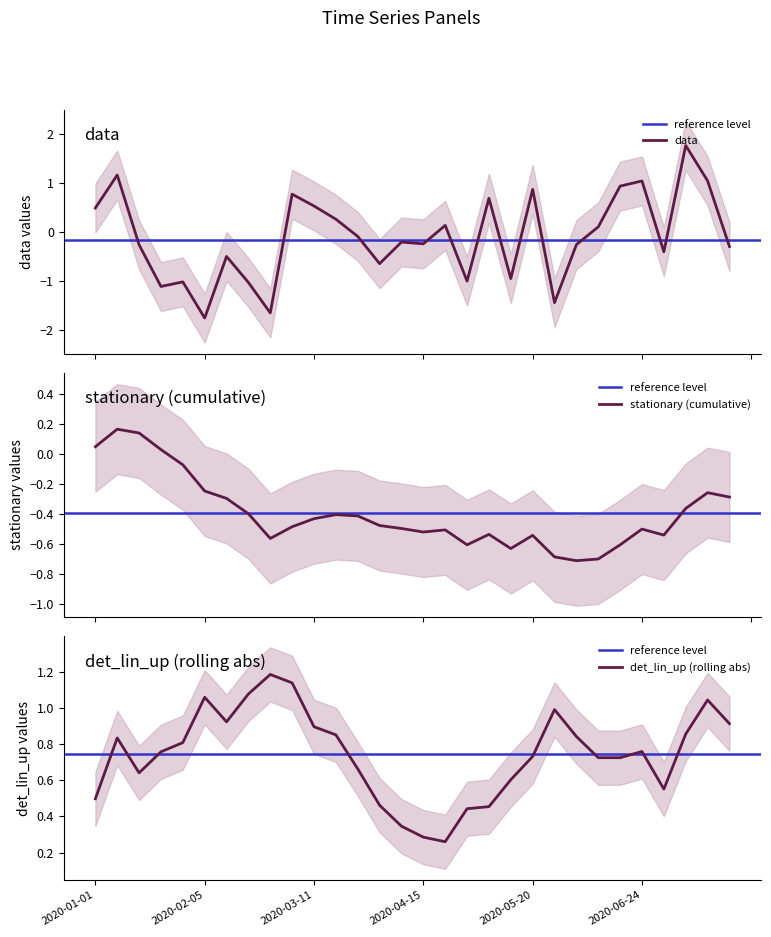

What is the lowest value of the data series?

-1.7